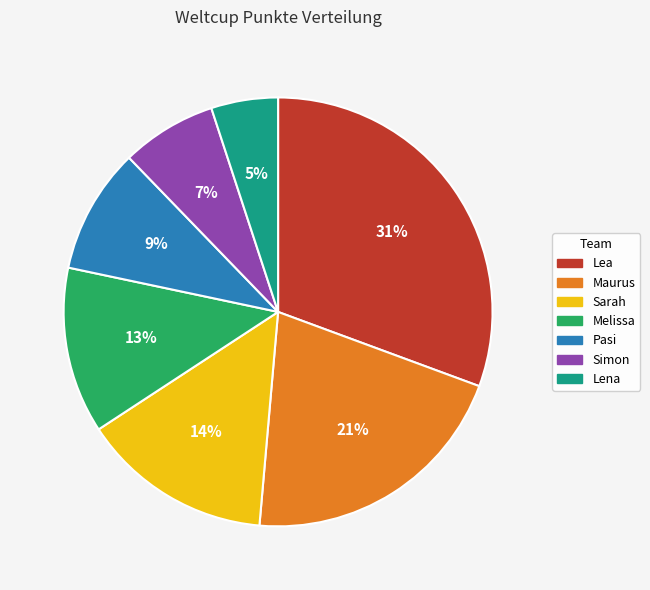

True or false: Lena accounts for 5% of the total.

True